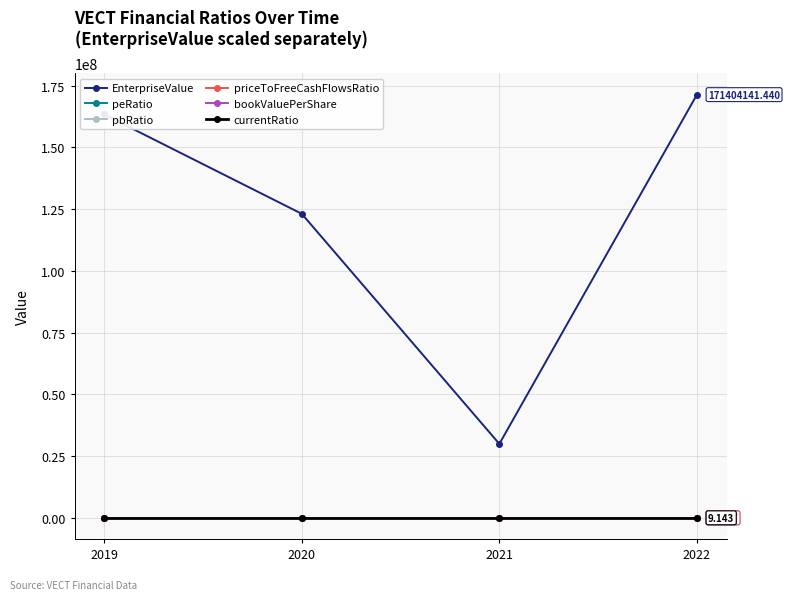

Which series has the largest range (max minus min)?

EnterpriseValue